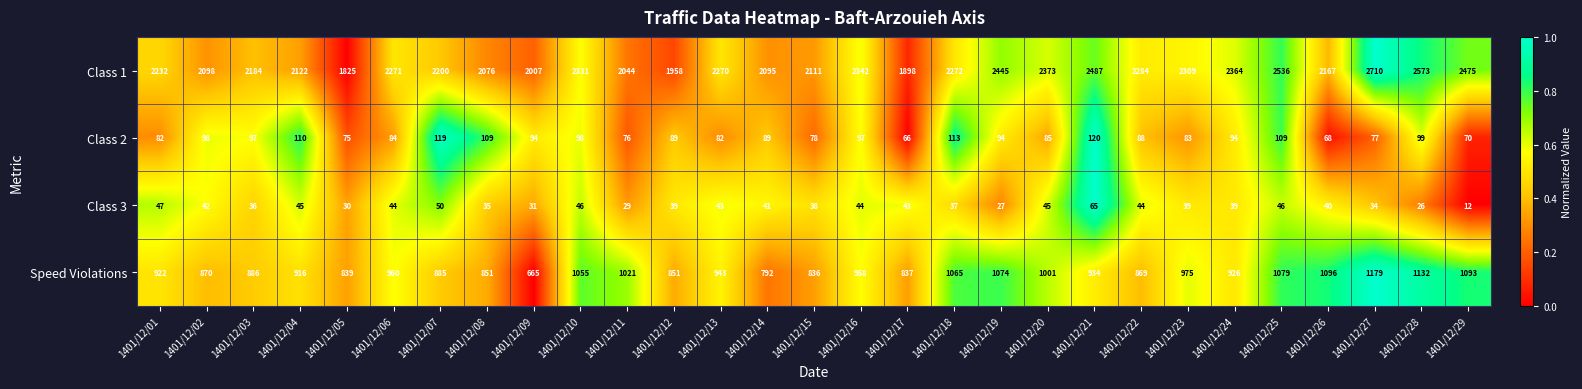

At which label does Class 2 first exceed 89?

1401/12/02